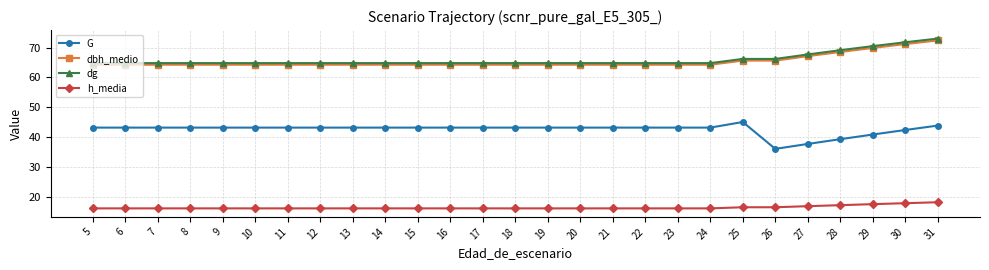

List the series in order of their peak value, lowest first.

h_media, G, dbh_medio, dg